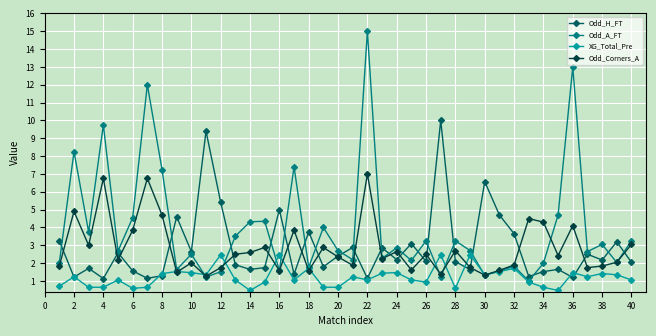

In Odd_H_FT, how many points are lower than both neighbors (excluding endpoints)?

14